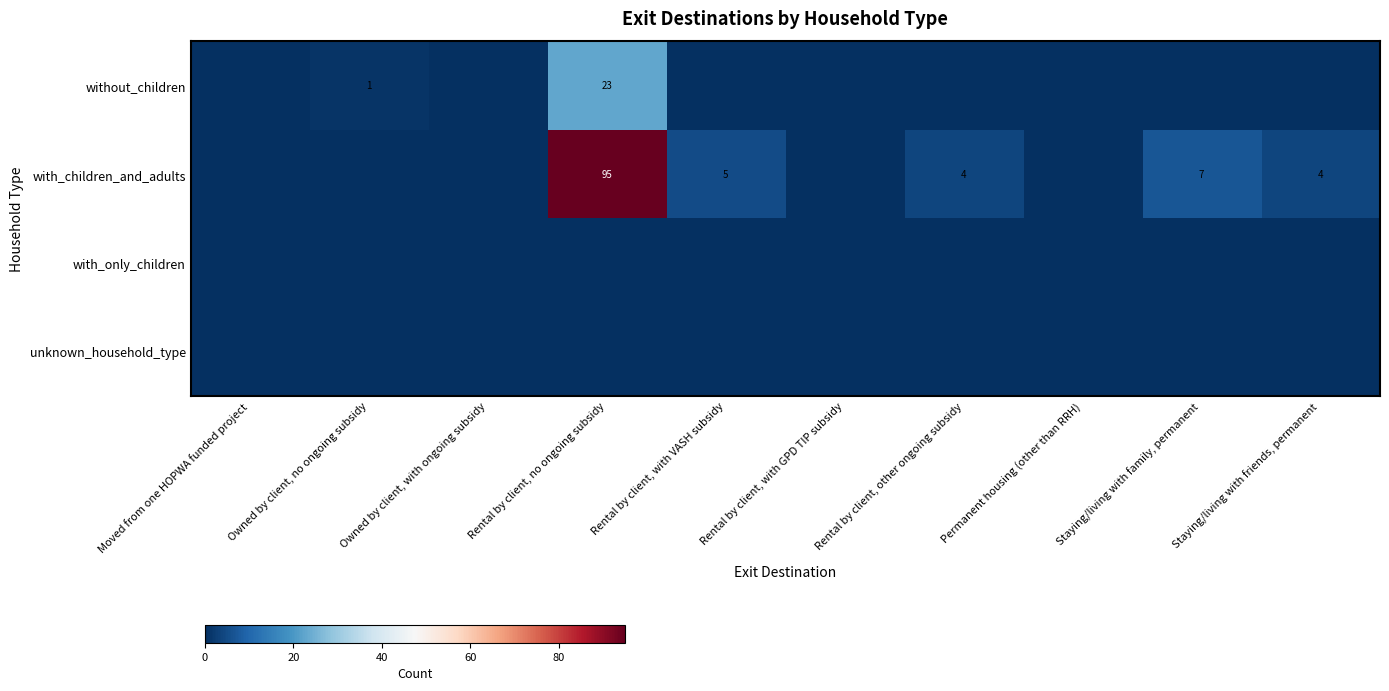

True or false: with_children_and_adults has a value of 4 at Rental by client, other ongoing subsidy.

True